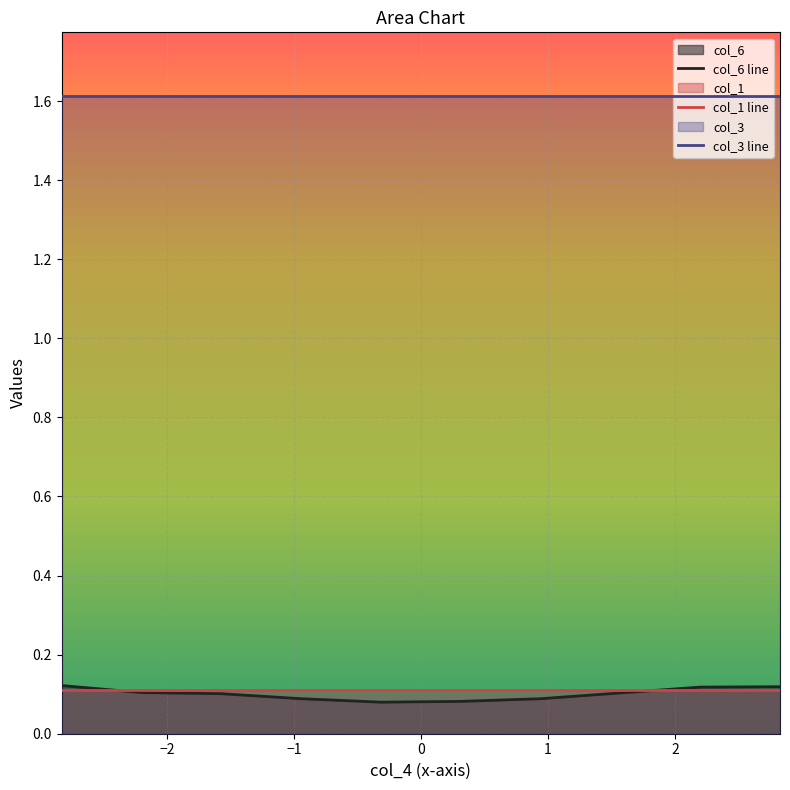

True or false: col_6 line and col_3 line cross at least once.

False